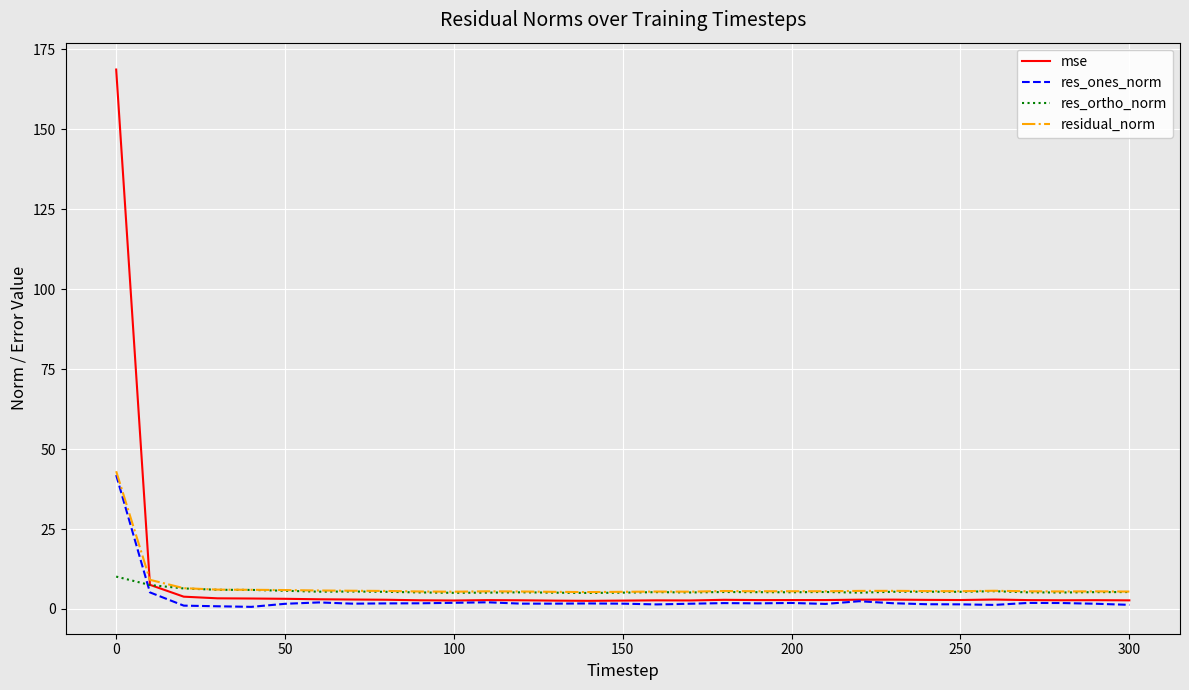

What is the lowest value of the res_ortho_norm series?

5.0